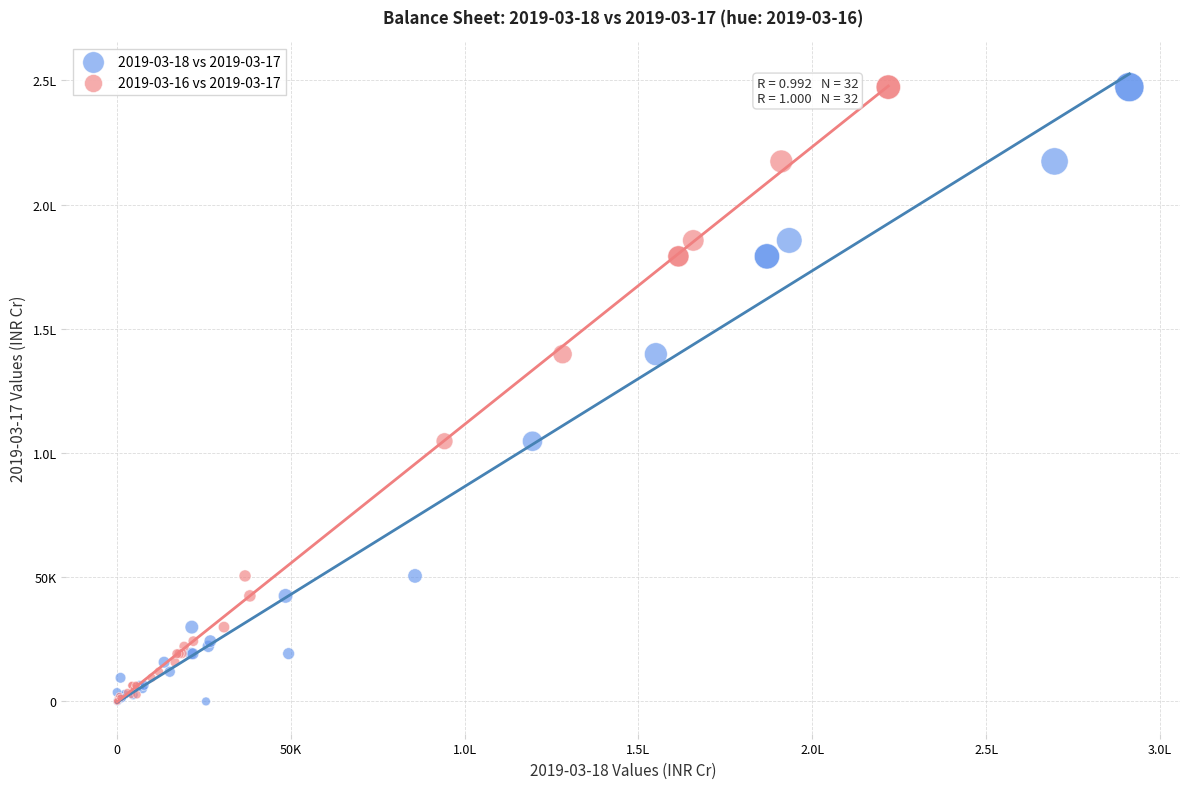

What are all the series names shown in the legend?

2019-03-18 vs 2019-03-17, 2019-03-16 vs 2019-03-17